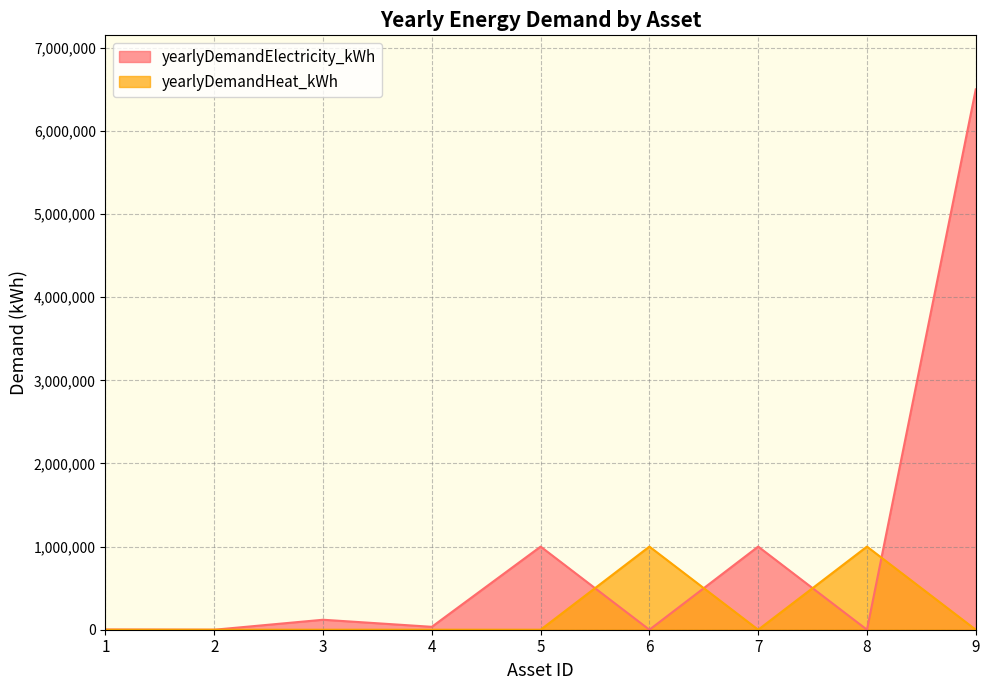

What is the highest value of the yearlyDemandHeat_kWh series?

1000000